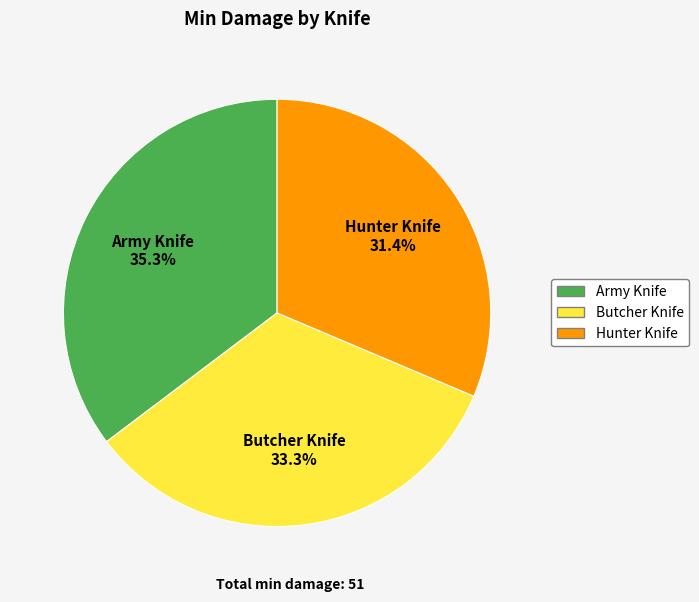

Is it true that Hunter Knife is 31% of the pie?

True